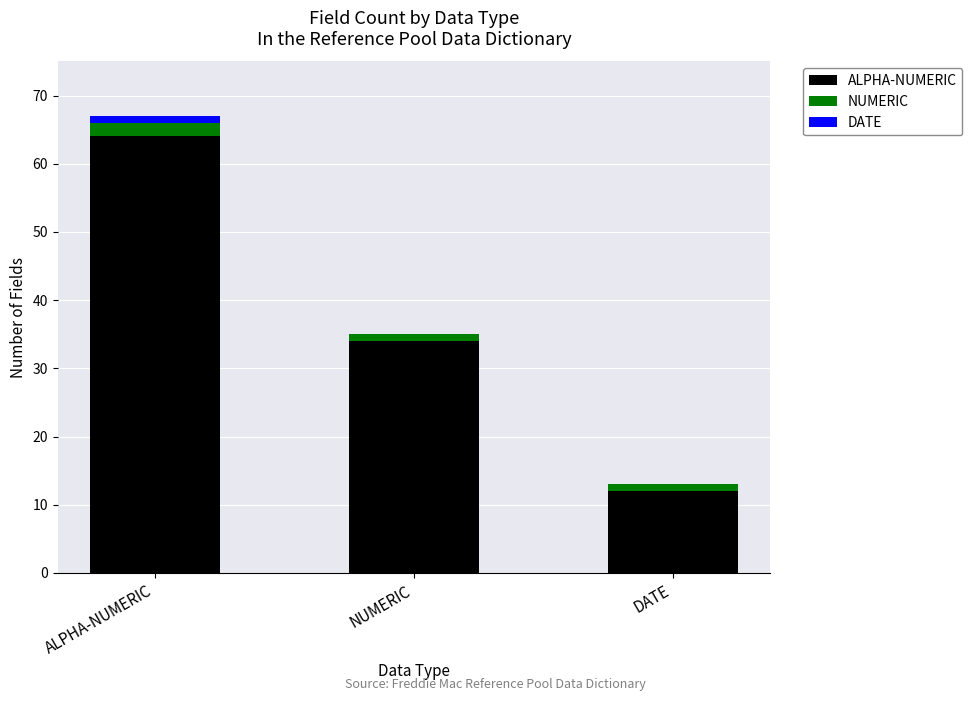

What is the label of the 3rd bar from the left?

DATE